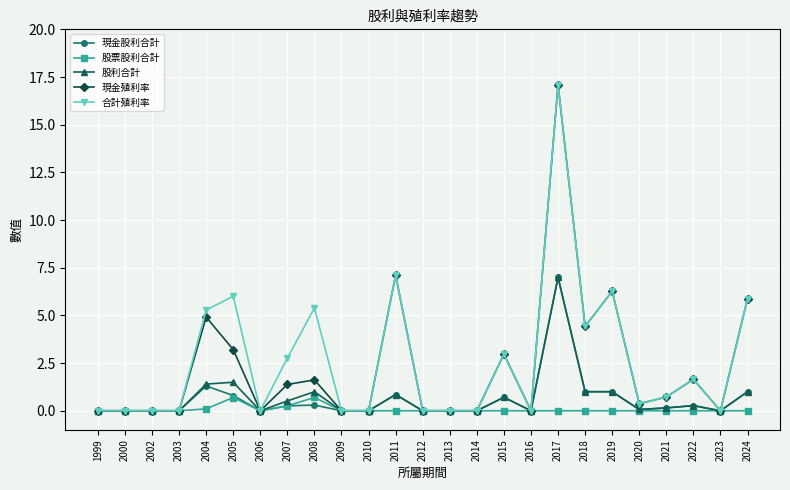

How many series are shown in this chart?

5